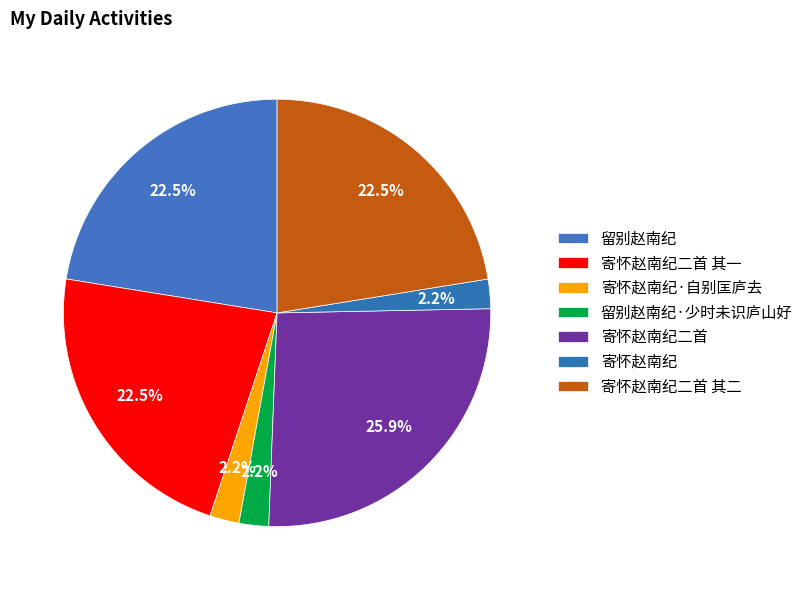

How many segments does this pie chart have?

7